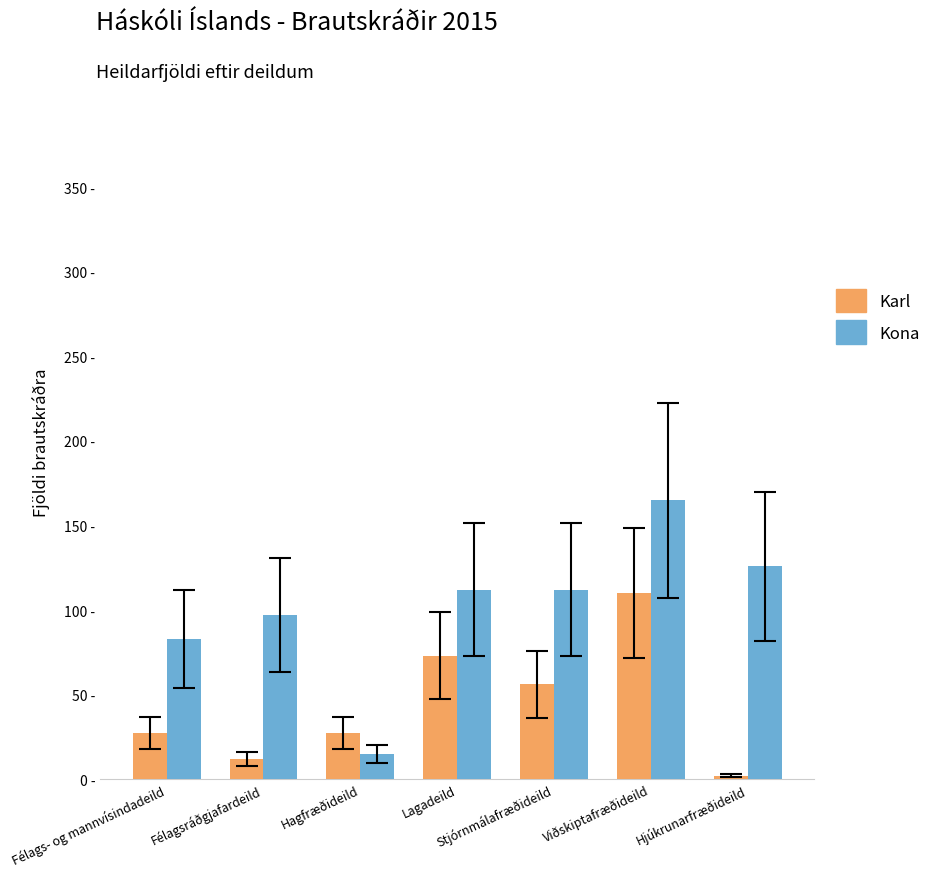

Reading left to right, transcribe all the data shown in this chart.

Karl: Félags- og mannvísindadeild=27	Félagsráðgjafardeild=12	Hagfræðideild=27	Lagadeild=73	Stjórnmálafræðideild=56	Viðskiptafræðideild=110	Hjúkrunarfræðideild=2
Kona: Félags- og mannvísindadeild=83	Félagsráðgjafardeild=97	Hagfræðideild=15	Lagadeild=112	Stjórnmálafræðideild=112	Viðskiptafræðideild=165	Hjúkrunarfræðideild=126